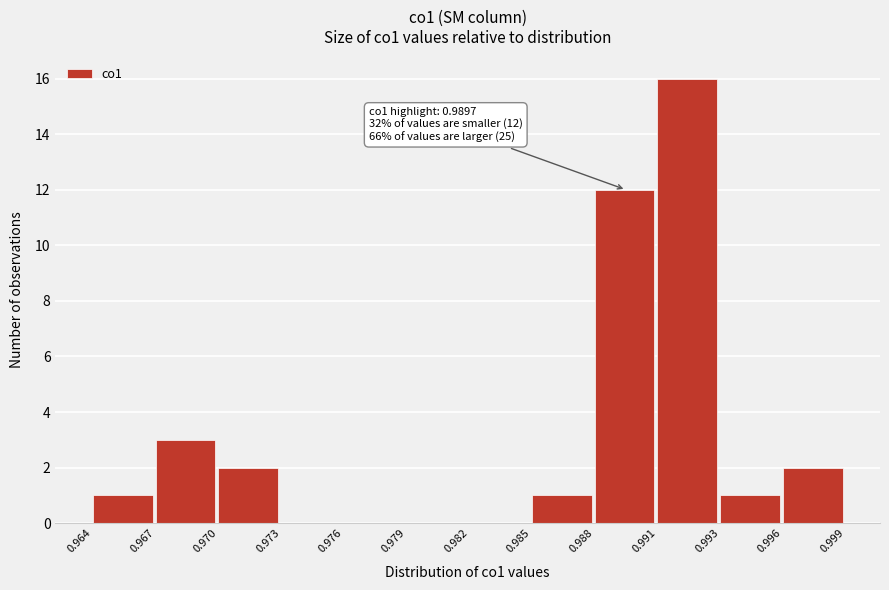

Reading left to right, transcribe all the data shown in this chart.

0.964=1	0.967=3	0.970=2	0.973=0	0.976=0	0.979=0	0.982=0	0.985=1	0.988=12	0.991=16	0.993=1	0.996=2